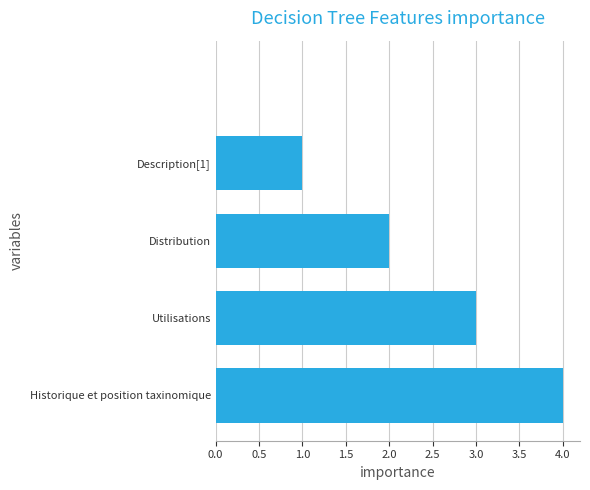

What is the greatest value displayed?

4